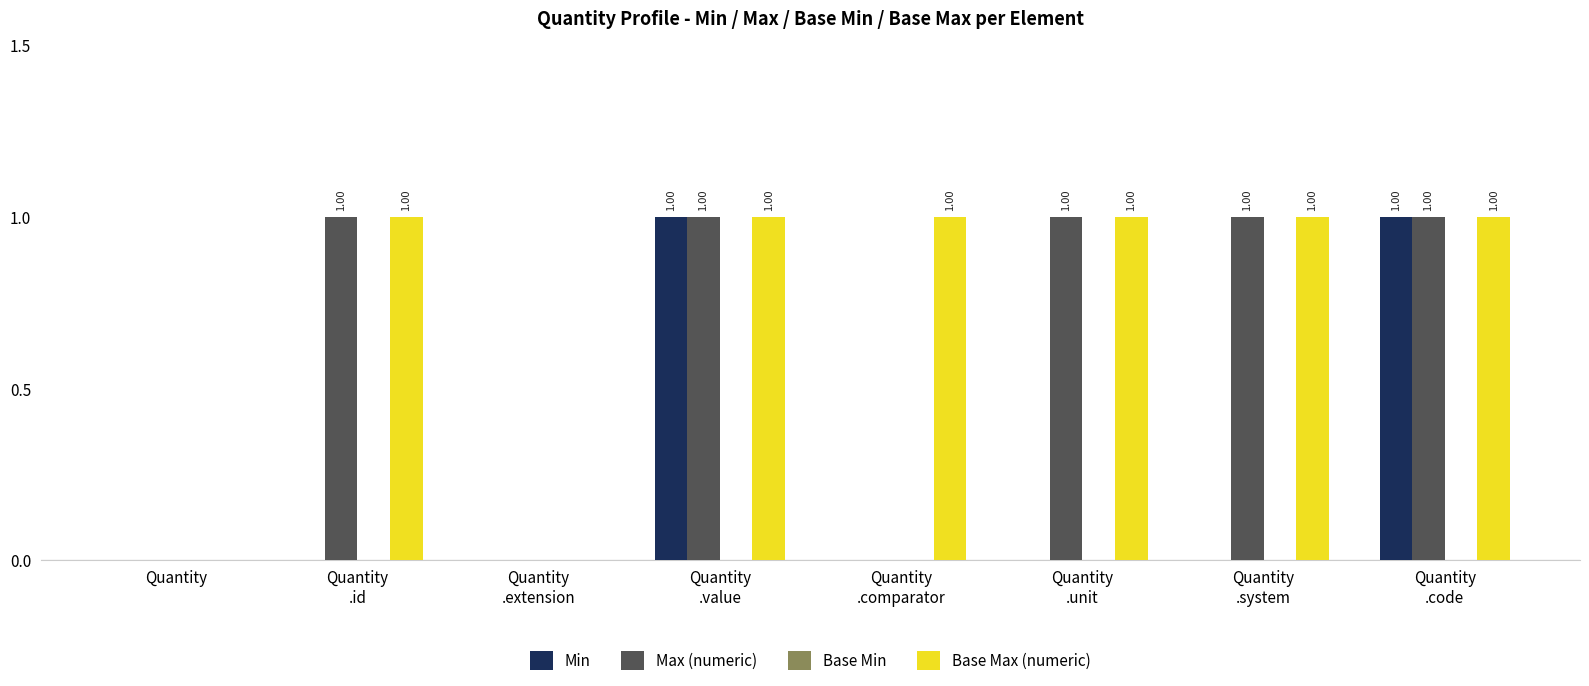

Which series has the largest total across all categories?

Base Max (numeric)